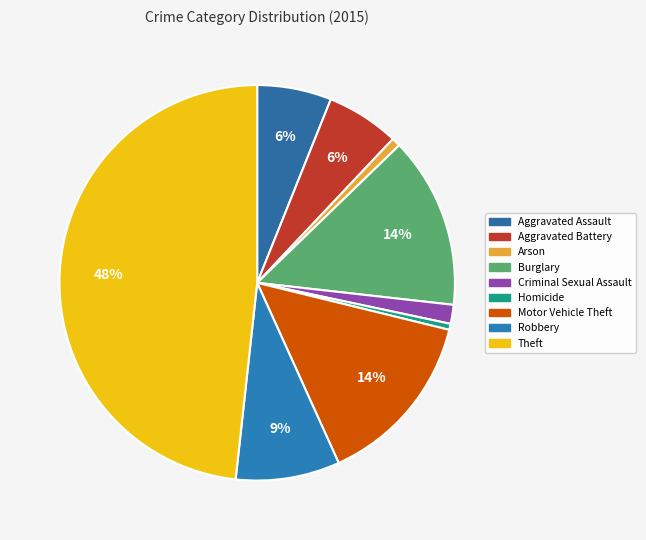

Which category has the biggest portion of the pie?

Theft